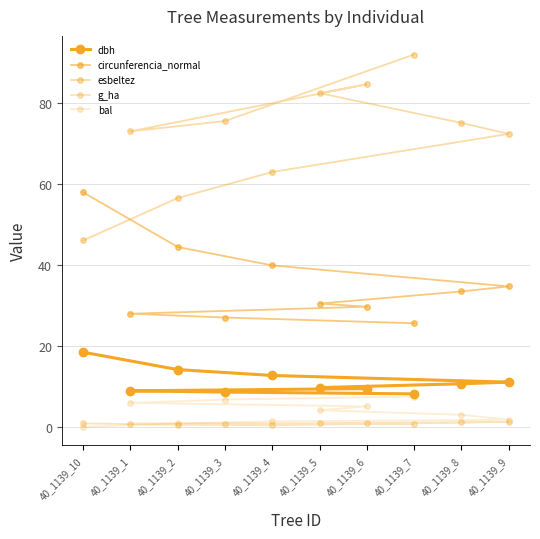

What is the sum of the g_ha values at 40_1139_8 and 40_1139_5?

2.1